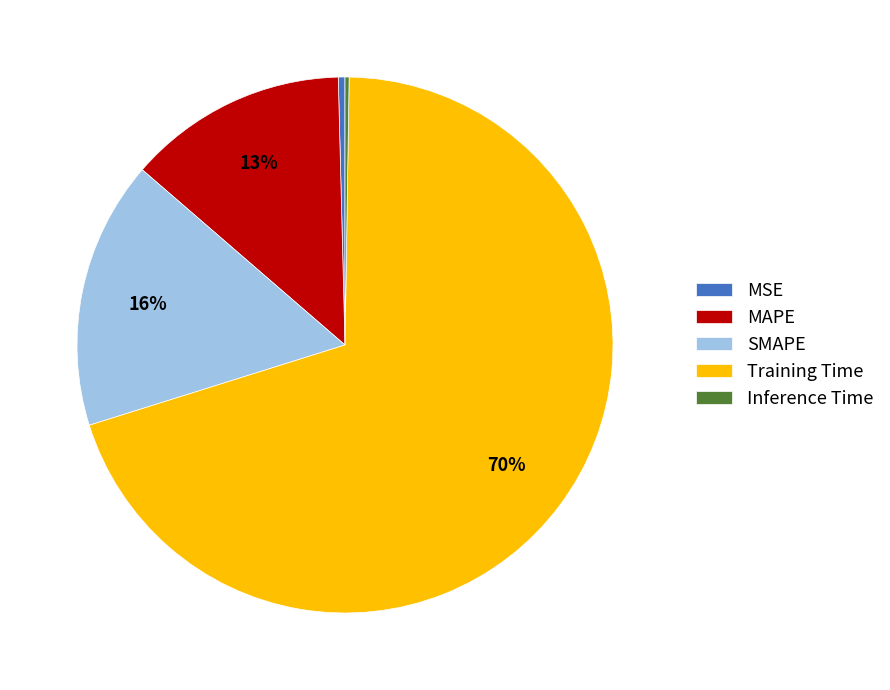

The MAPE slice represents 13% of the pie. True or false?

True